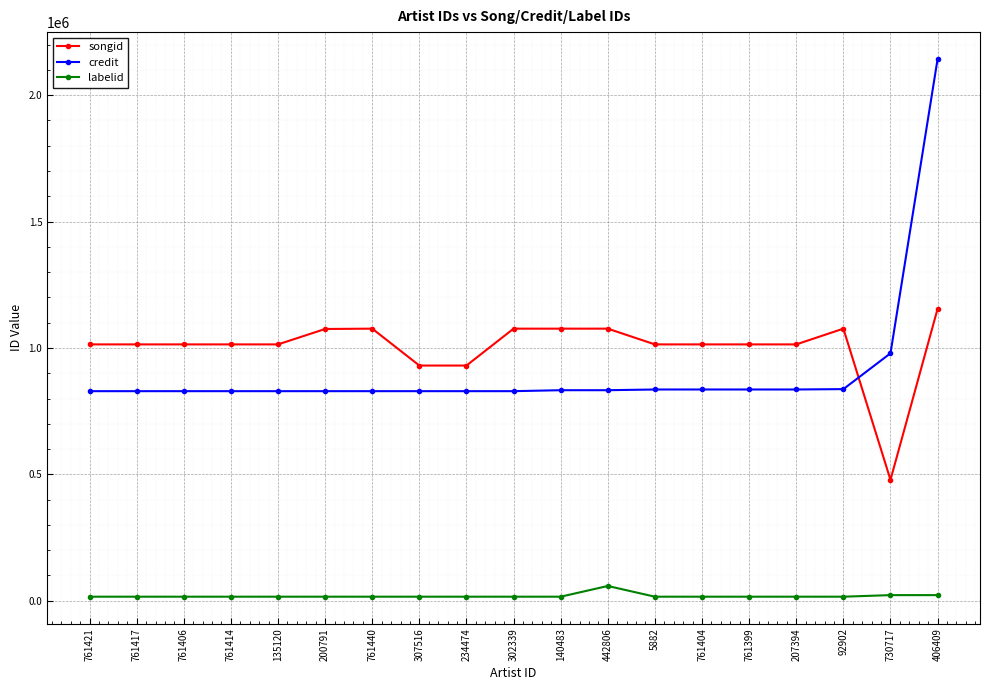

Is it true that labelid equals 16142 at 307516?

True